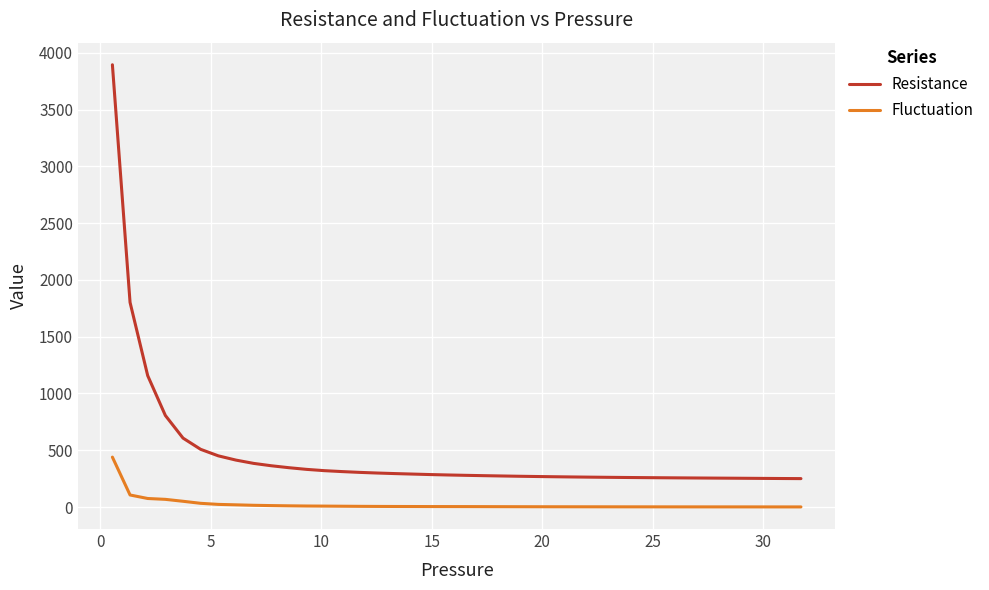

True or false: Fluctuation and Resistance cross at least once.

False